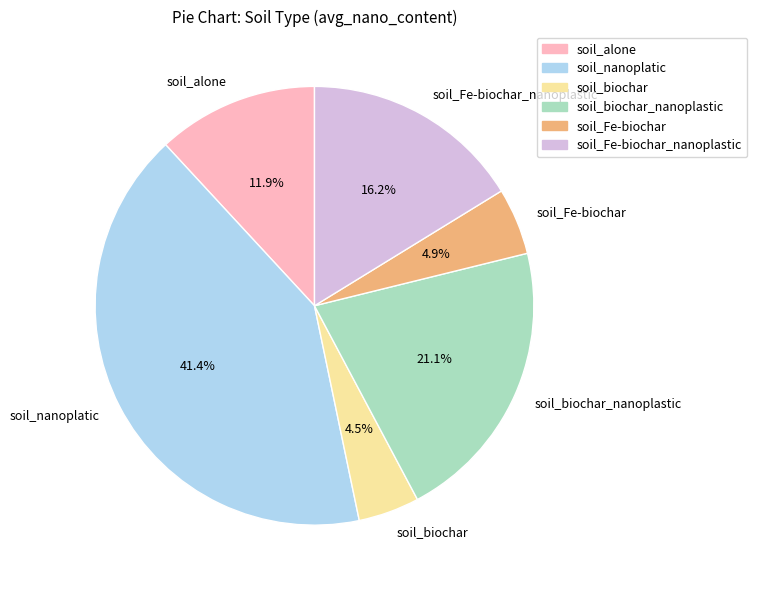

Which has a higher value, soil_alone or soil_Fe-biochar?

soil_alone